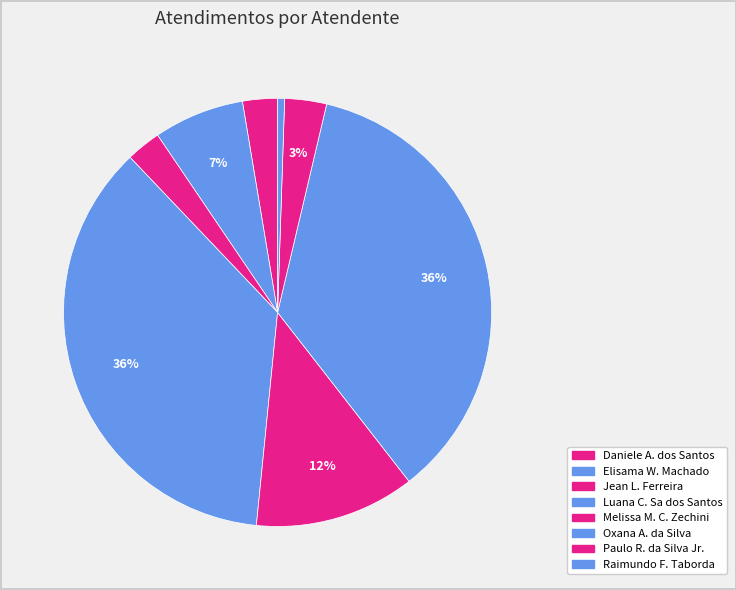

How many slices are in this pie chart?

8